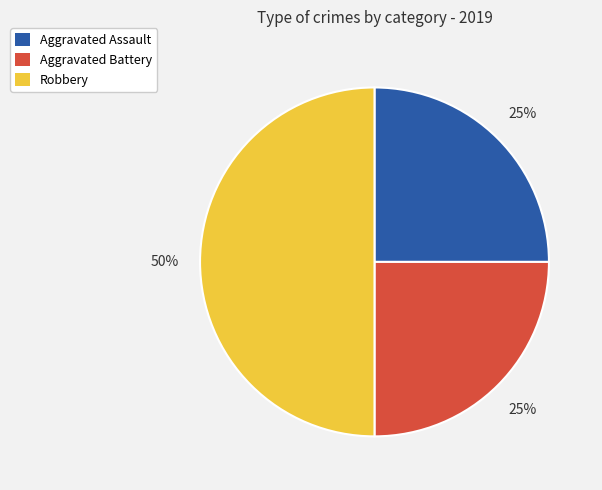

To the nearest percent, what is the average slice percentage?

33%